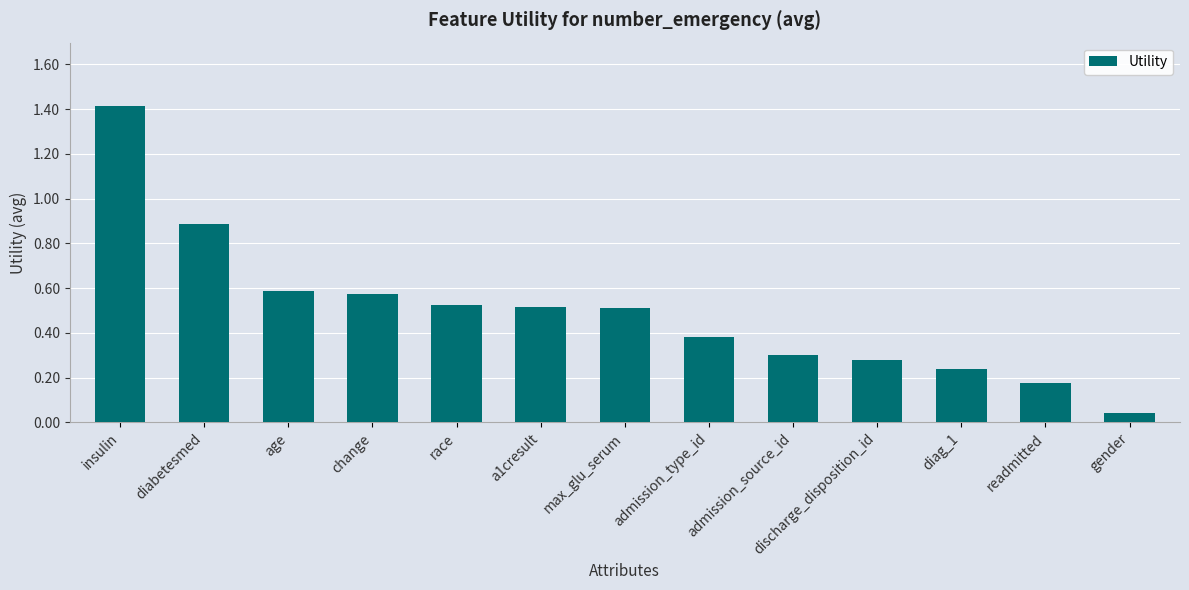

What is the change in value from insulin to change?

-0.8